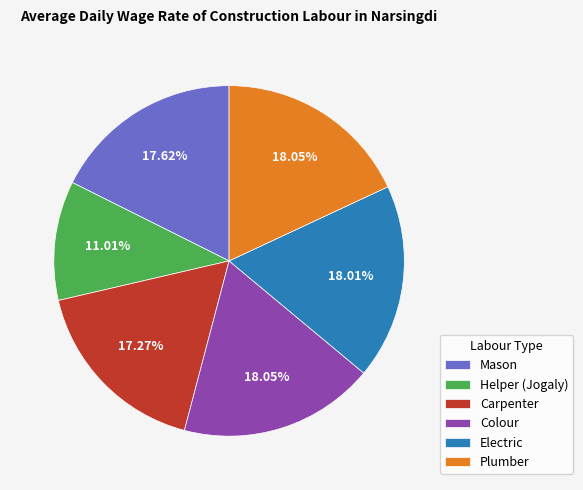

What is the ratio of the value at Colour to the value at Carpenter?

1.0